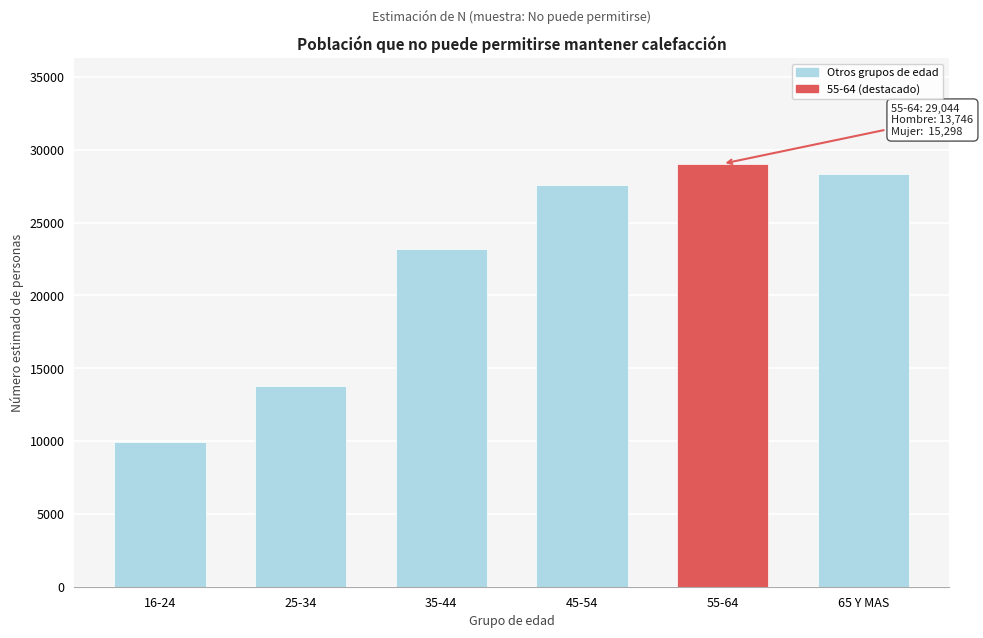

Reading right to left, transcribe all the data shown in this chart.

28373	29044	27611	23205	13816	9911